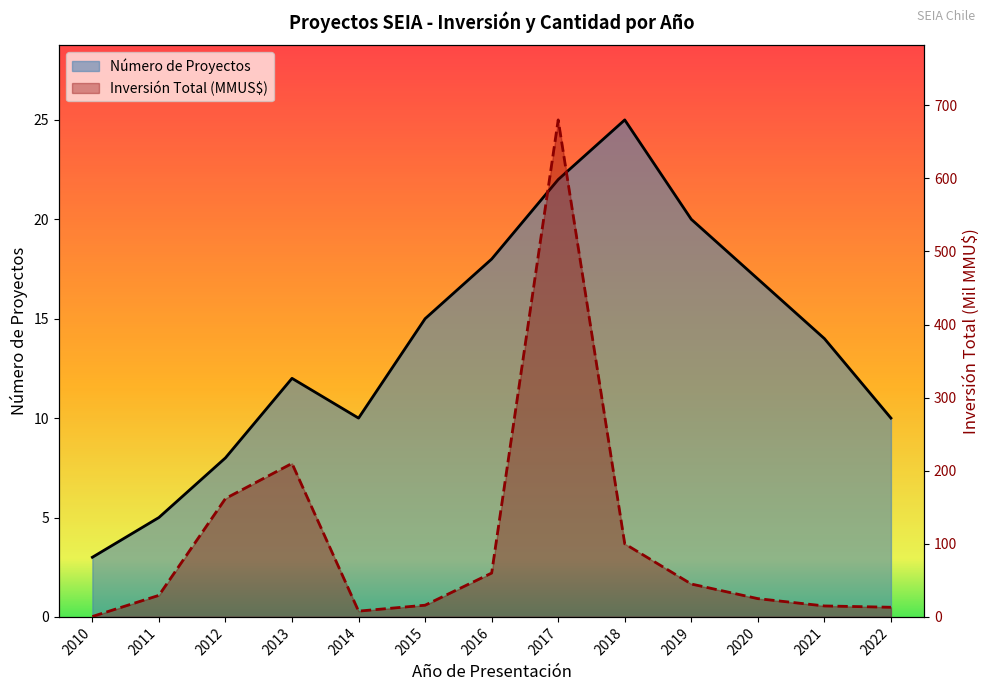

List the series in order of their peak value, lowest first.

Número de Proyectos, Inversión Total (MMU$)